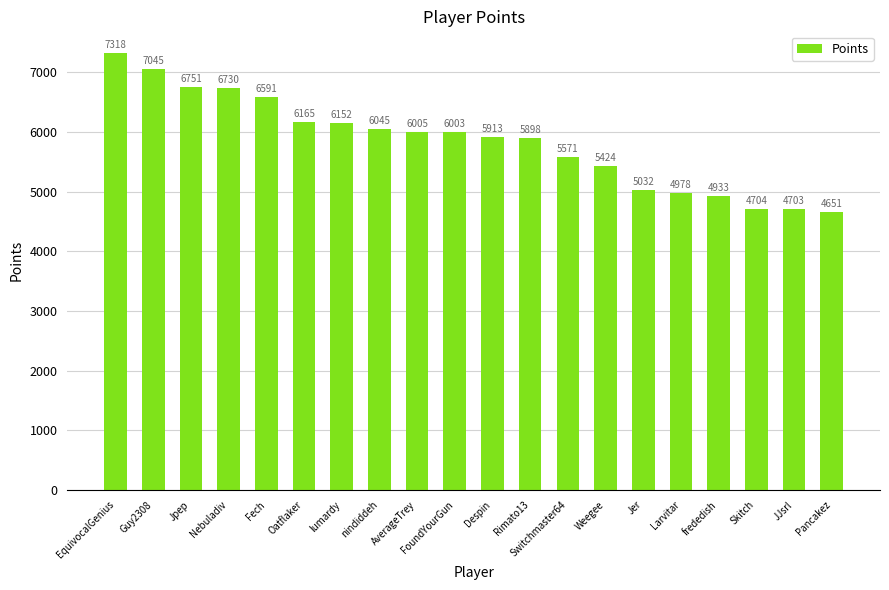

Does the chart contain any negative values?

No